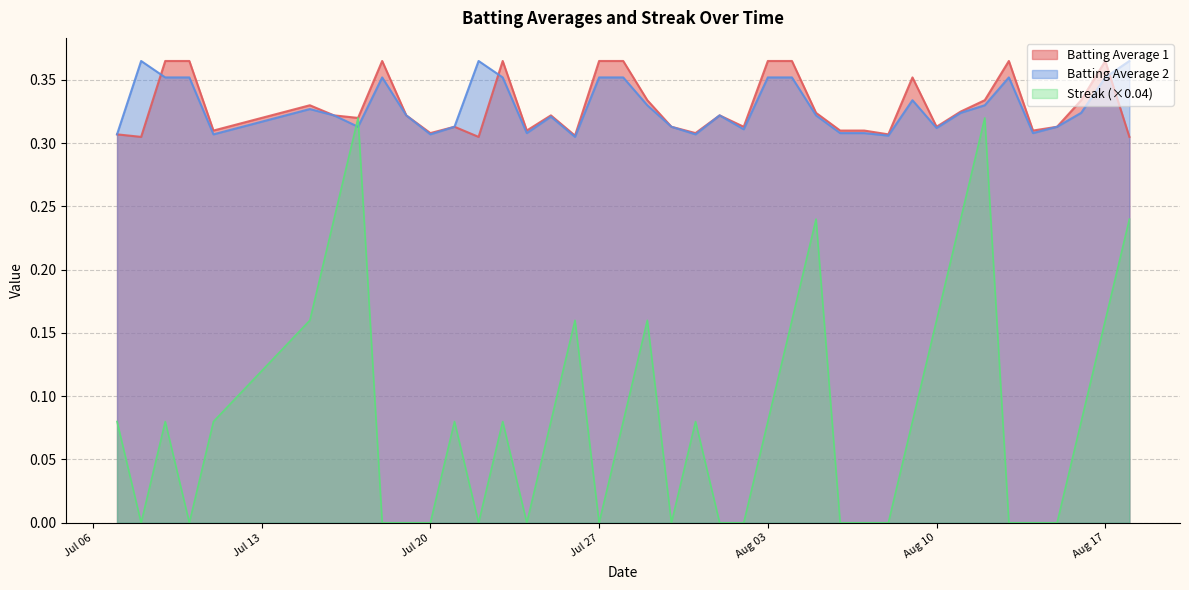

Which series has the largest range (max minus min)?

Streak (×0.04)